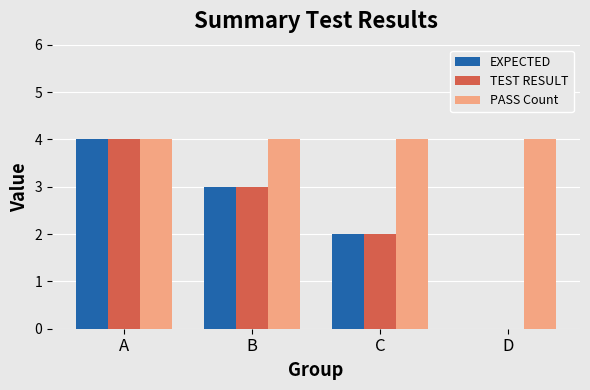

How many positive values does the TEST RESULT series have?

3